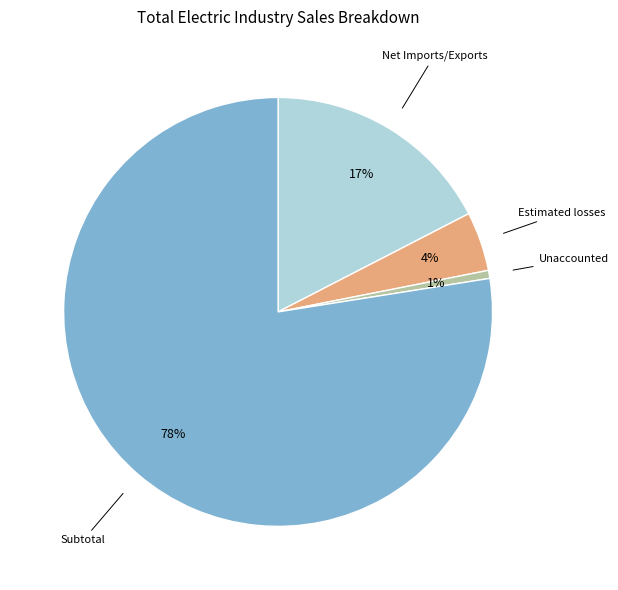

True or false: Unaccounted accounts for 1% of the total.

True